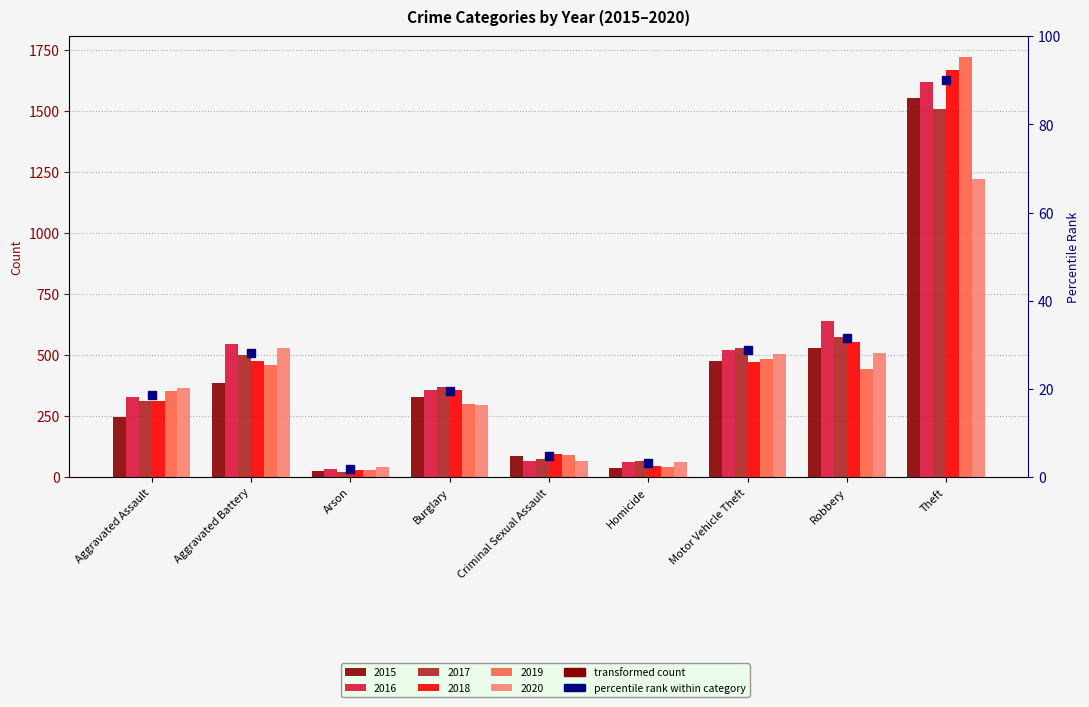

Which label corresponds to the largest value in the chart?

Theft